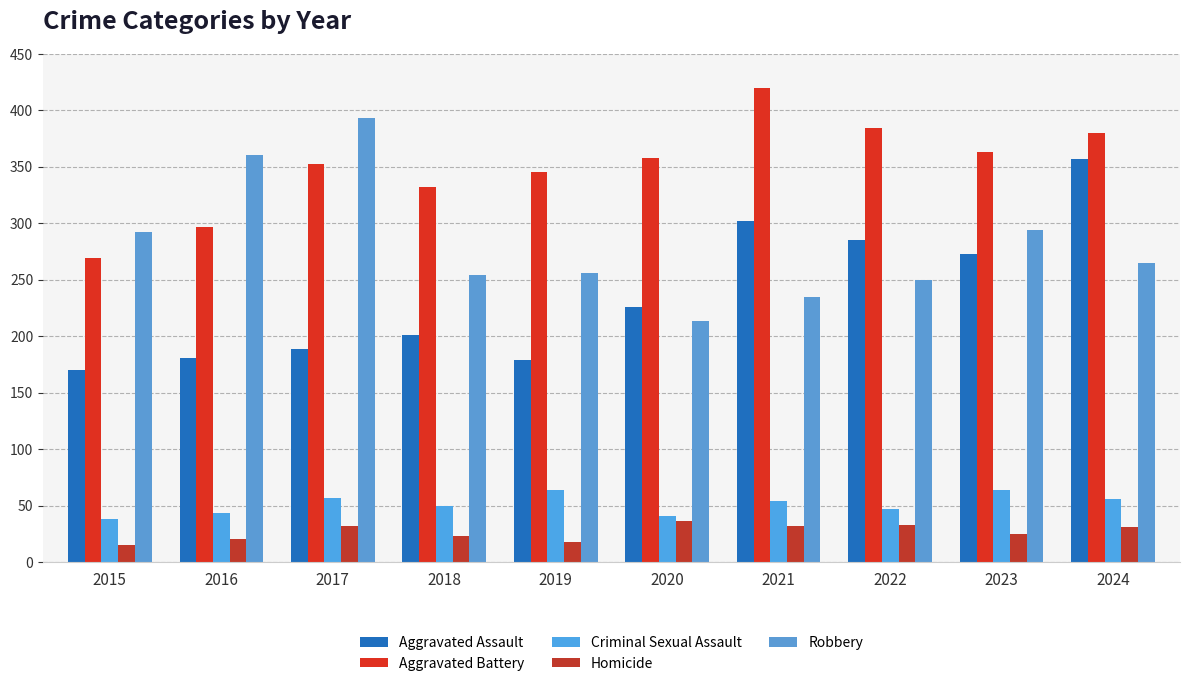

True or false: Robbery has a value of 254 at 2018.

True